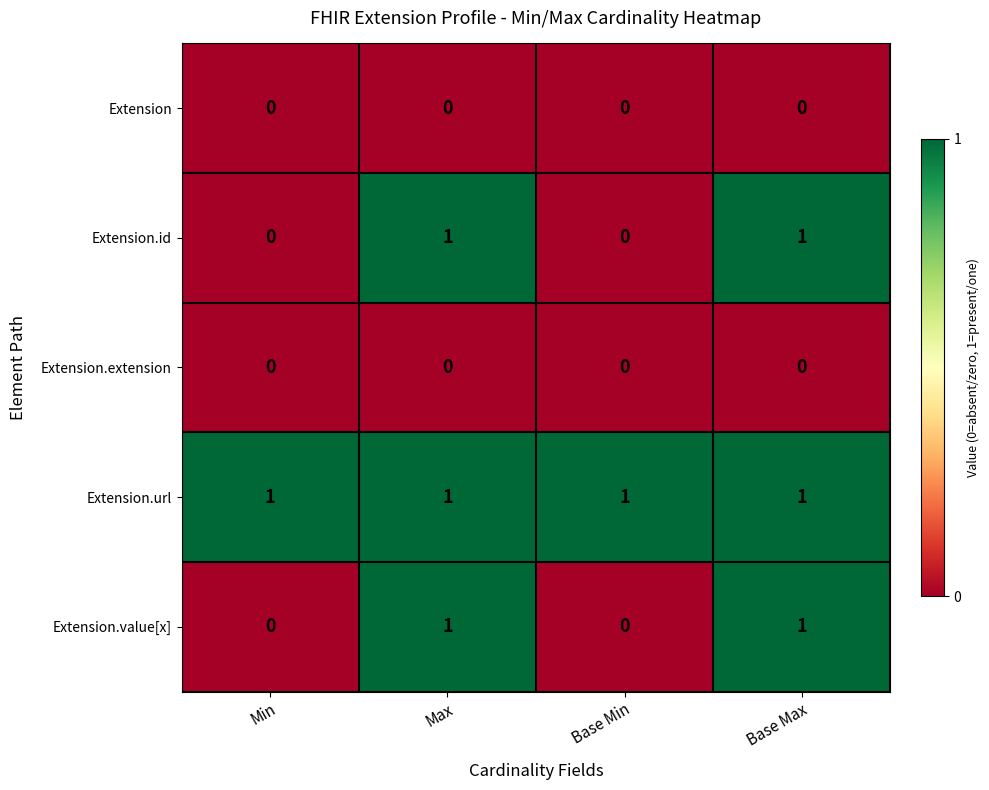

The value of Extension at Min is 0. True or false?

True